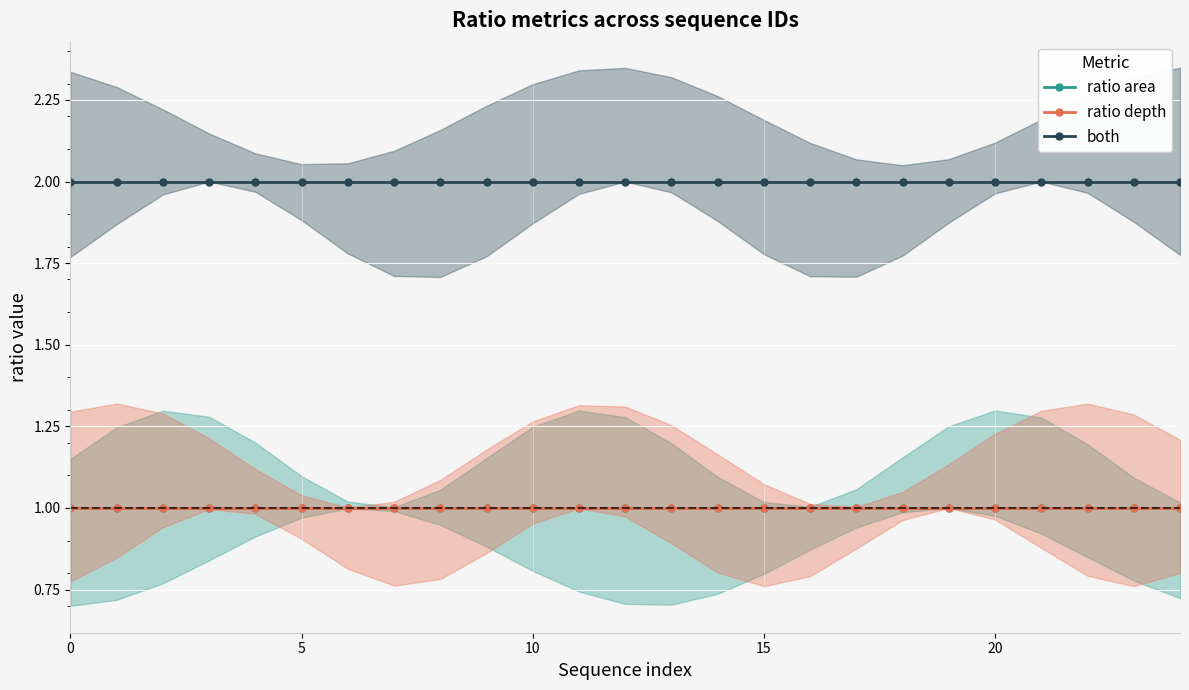

Rank the series at 10 from lowest to highest value.

ratio area, ratio depth, both